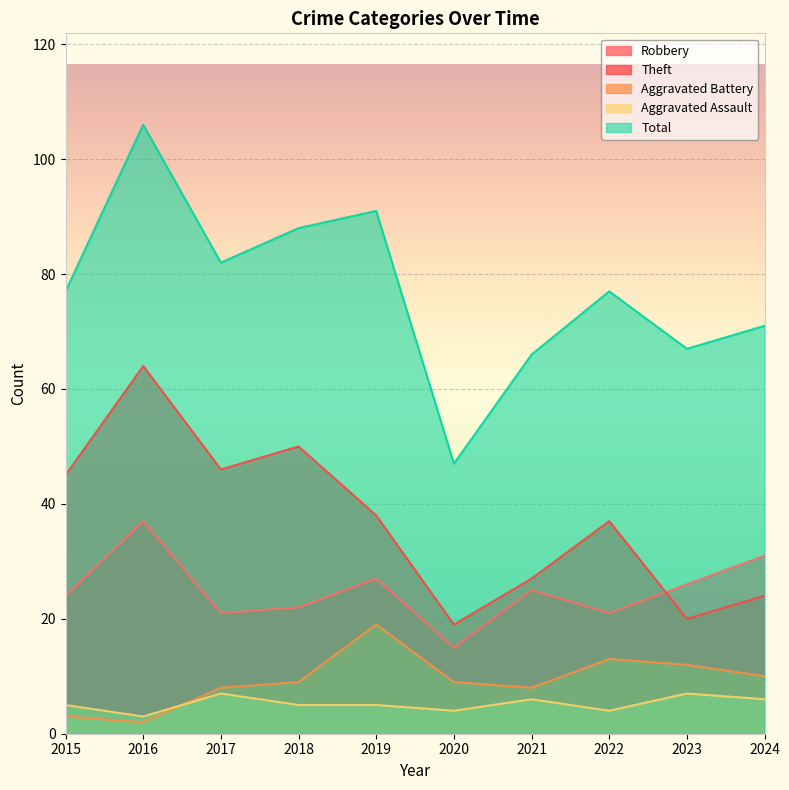

How many interior local valleys does the Aggravated Assault series have?

3